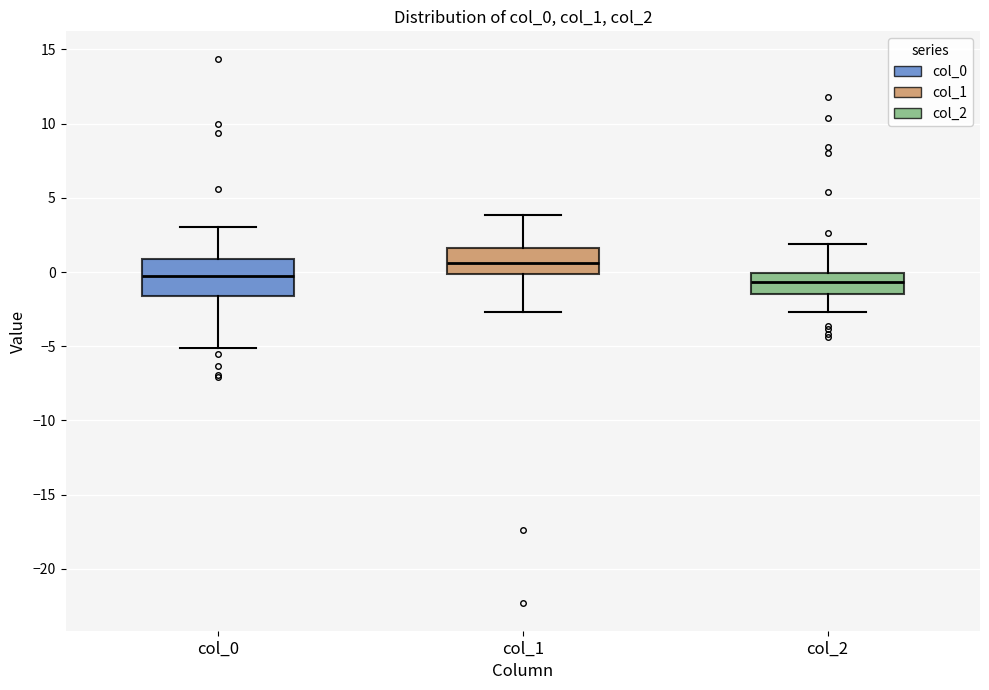

Where does the lower whisker of the box for col_2 end on the y-axis? The values are not printed on the chart, so give them approximately, as read against the axis.

-2.5